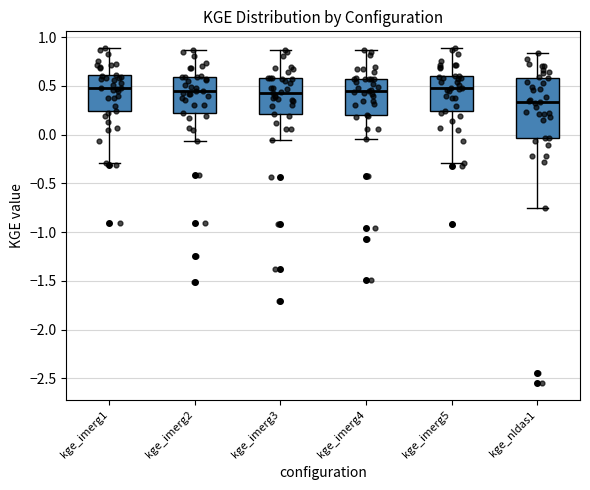

Which box's median line is the lowest?

kge_nldas1